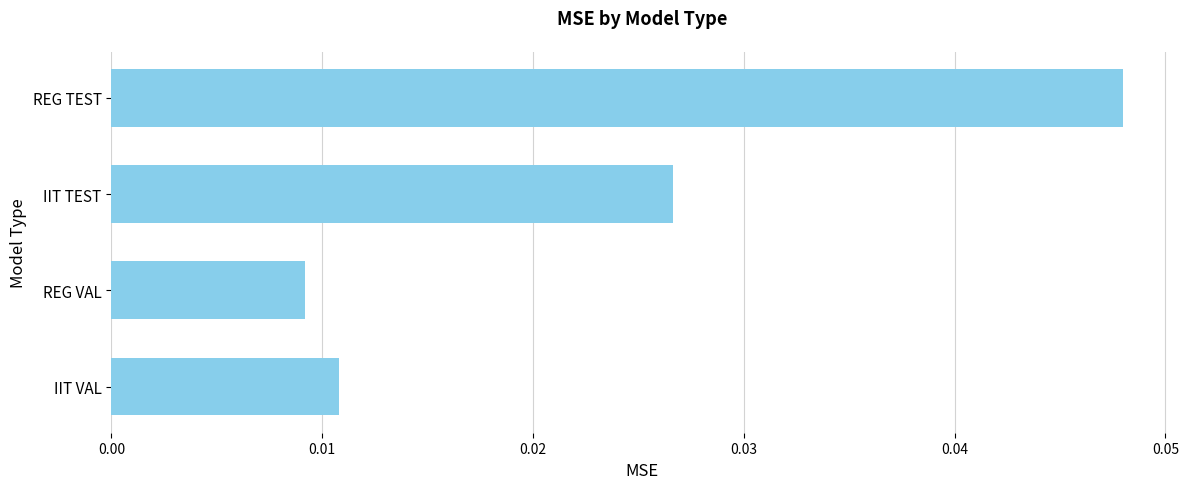

Which label corresponds to the smallest value in the chart?

REG VAL